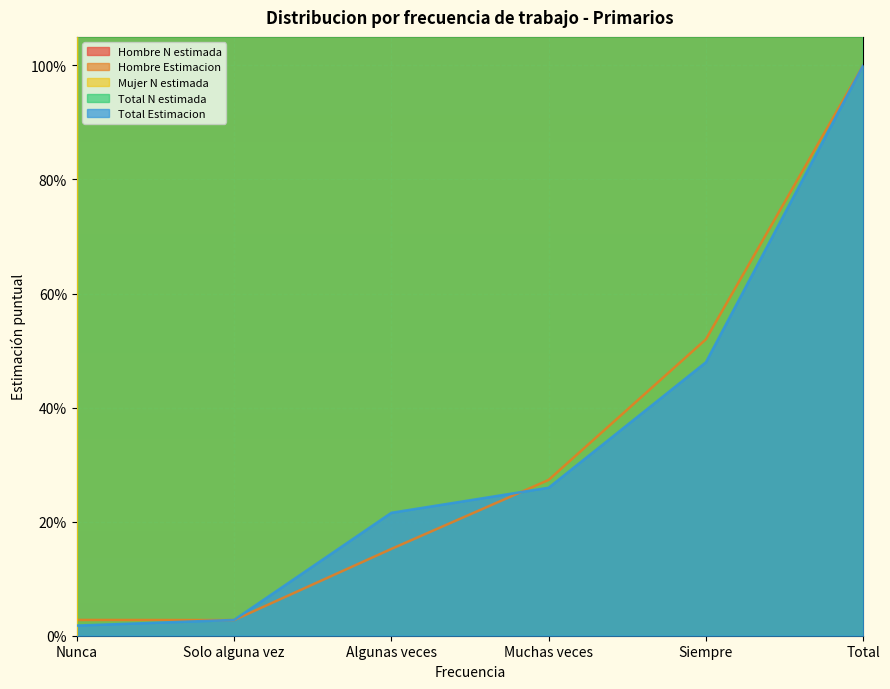

How many interior local valleys does the Hombre Estimacion series have?

1